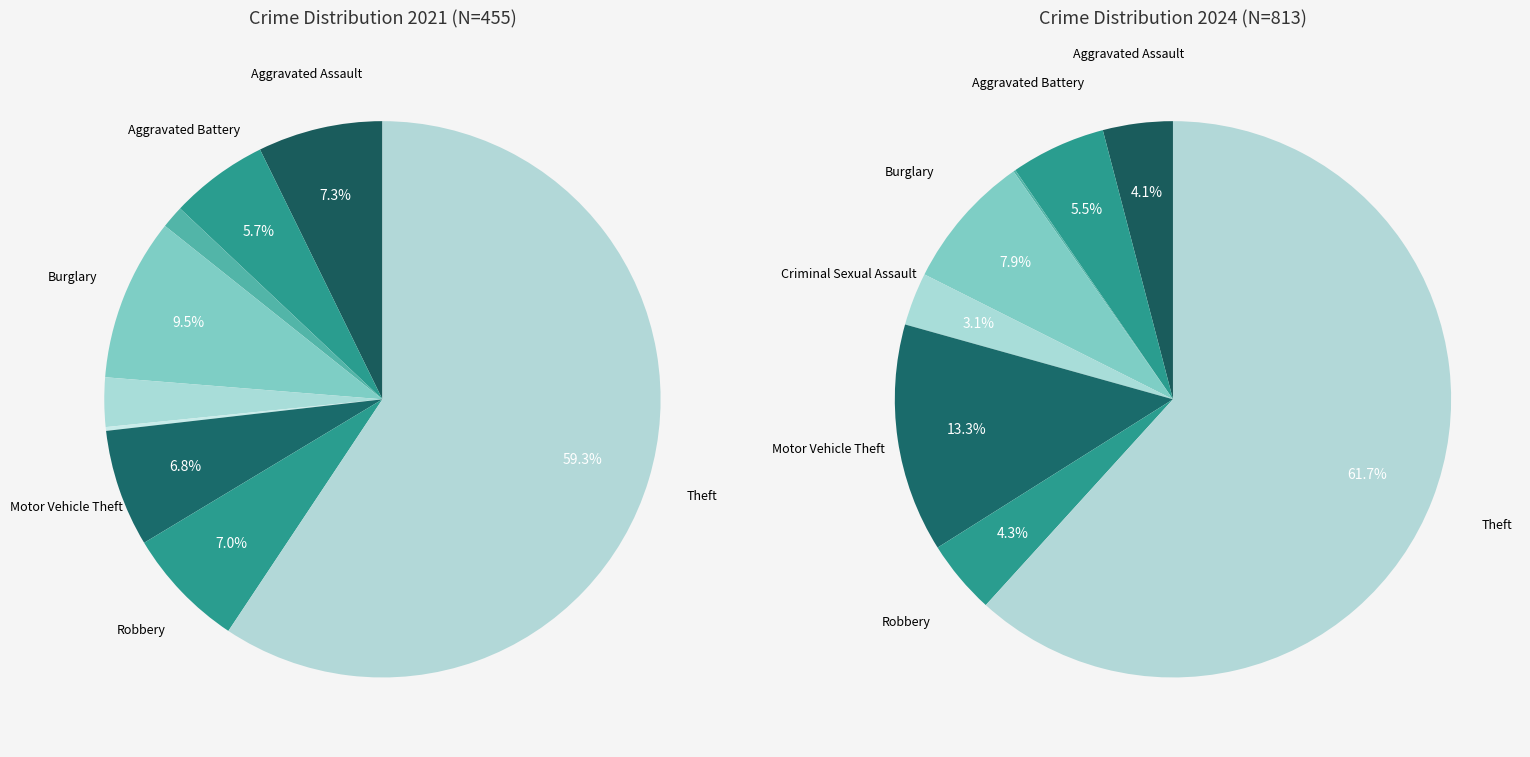

Is it true that 2 is 11% of the pie?

False